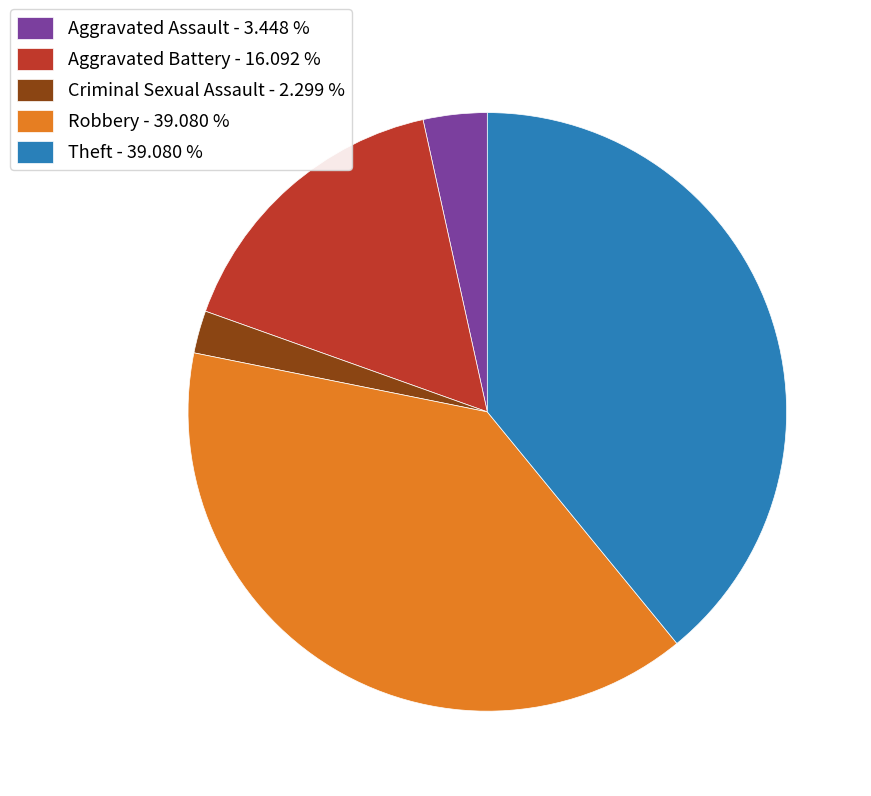

Combined, do Aggravated Assault - 3.448 % and Robbery - 39.080 % account for over 50%?

No